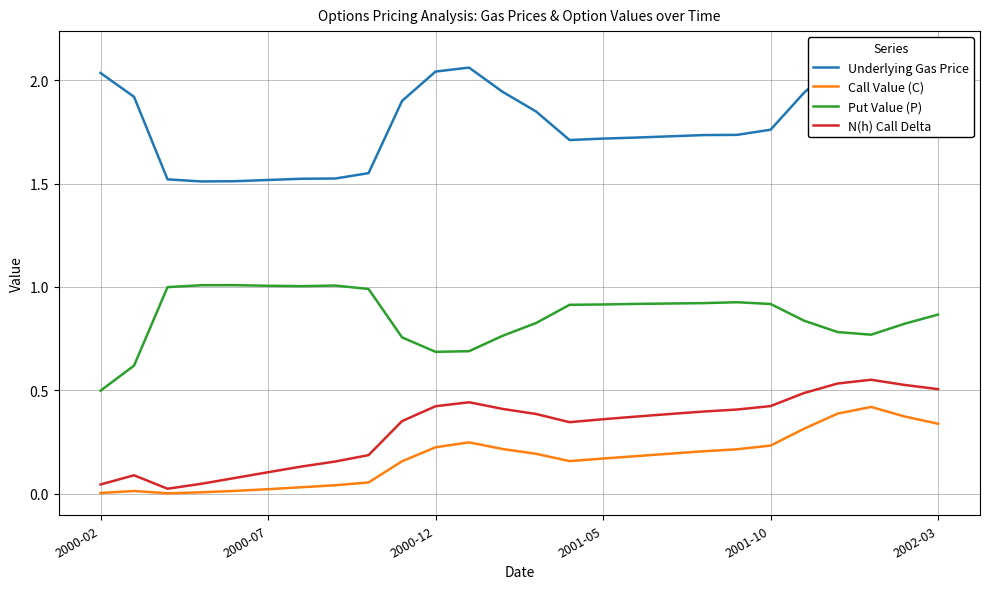

At which label does Put Value (P) reach its minimum?

2000-02